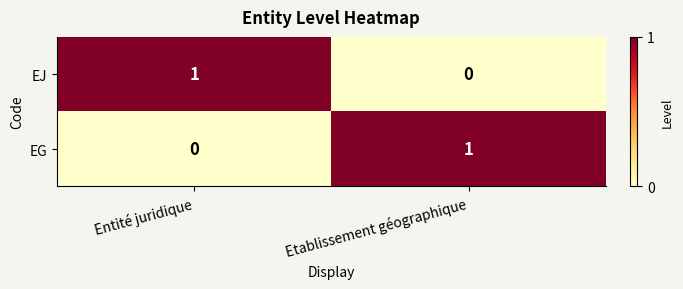

Is the value of EG at Entité juridique greater than the value of EJ at Entité juridique?

No